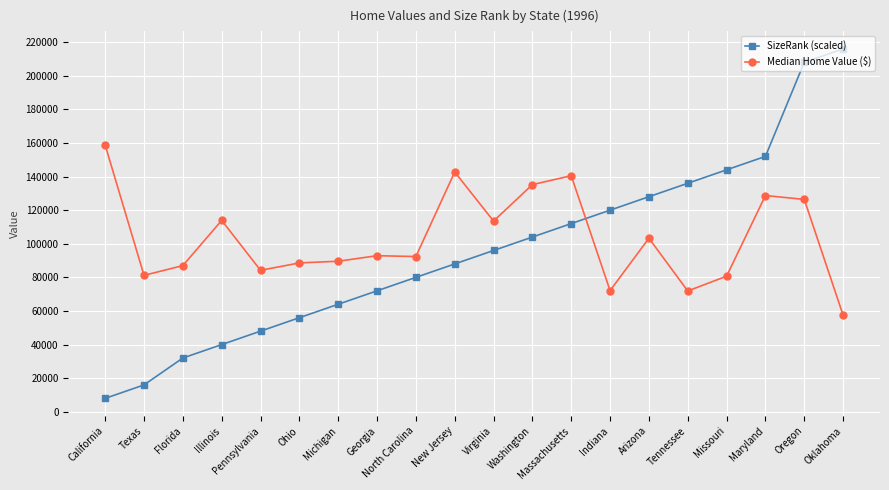

Read the SizeRank (scaled) value at Virginia, to the nearest 100.

96000